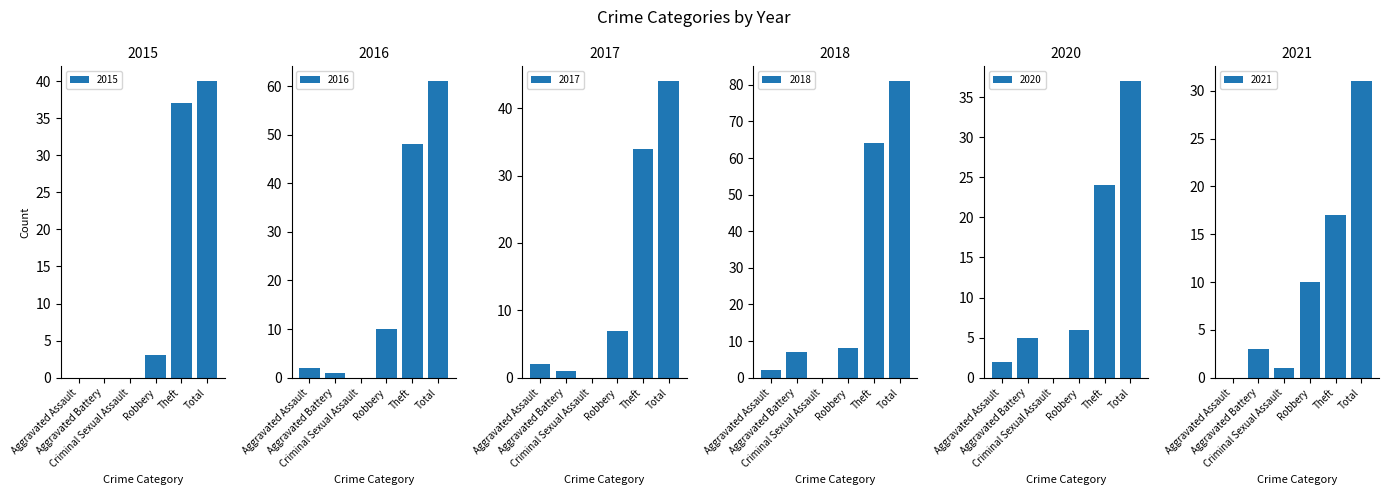

What is the difference between the 2015 values at Aggravated Assault and Total?

40